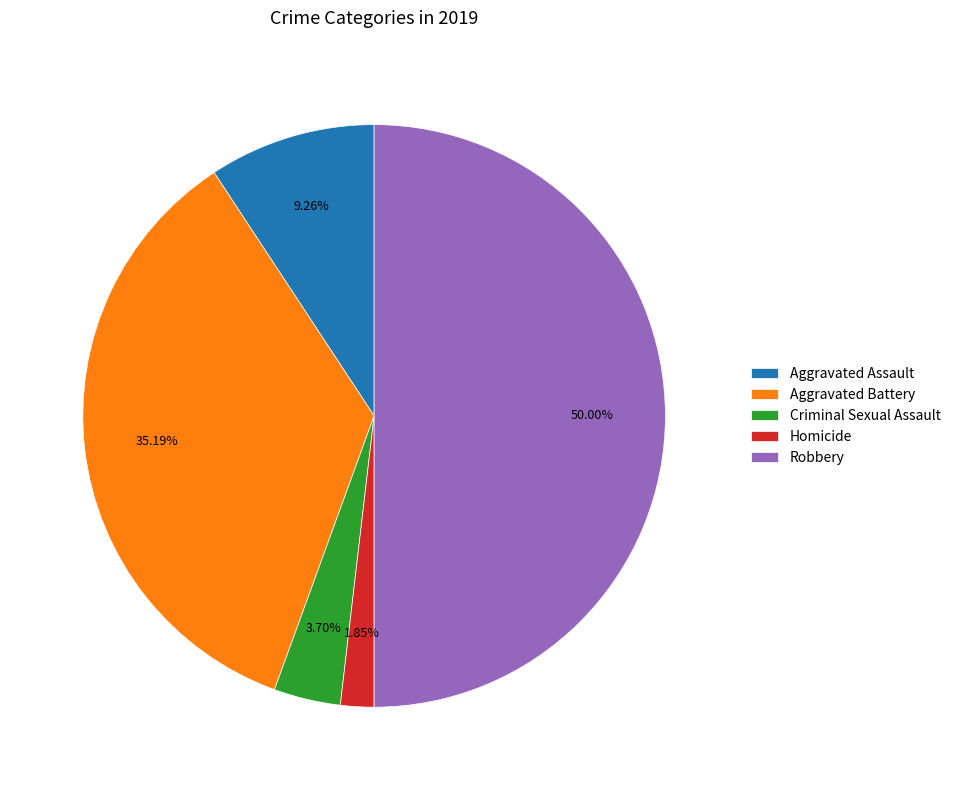

Does Homicide represent more than half of the total?

No